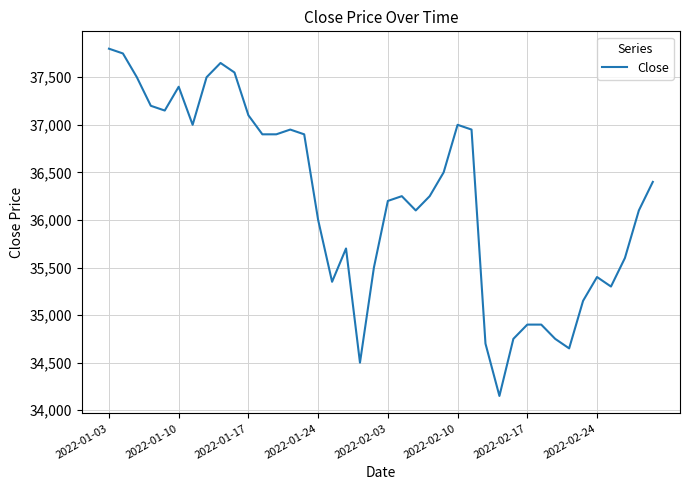

What is the greatest value displayed?

37800